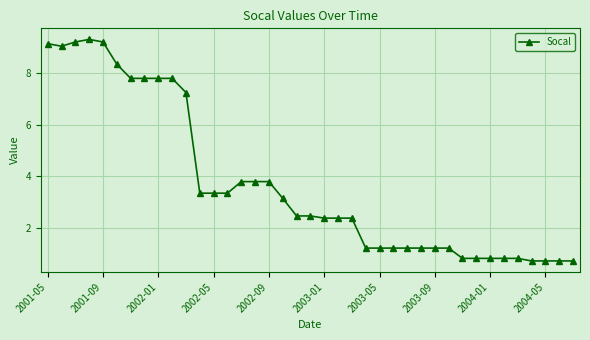

What is the maximum value shown in the chart?

9.3